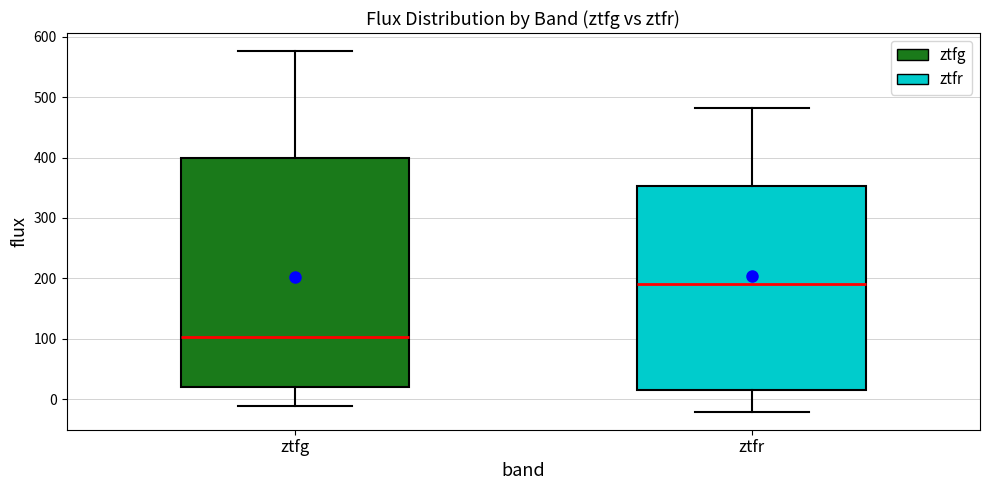

Which box is the tallest, from its lower edge to its upper edge?

ztfg